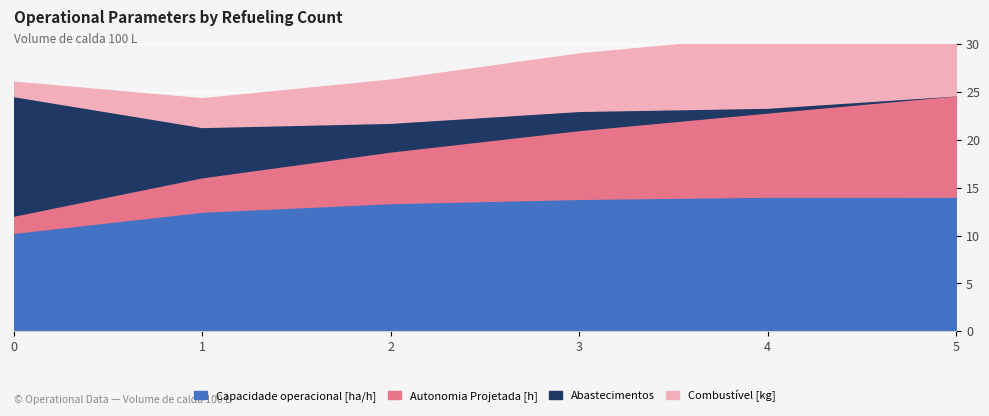

What value does the Autonomia Projetada [h] series have at 0?

12.1